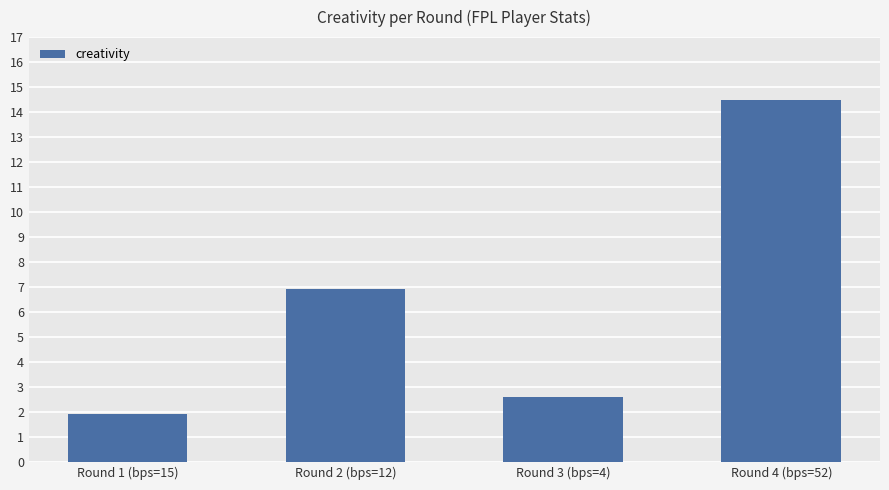

True or false: the data shows 11.6 at Round 2 (bps=12).

False